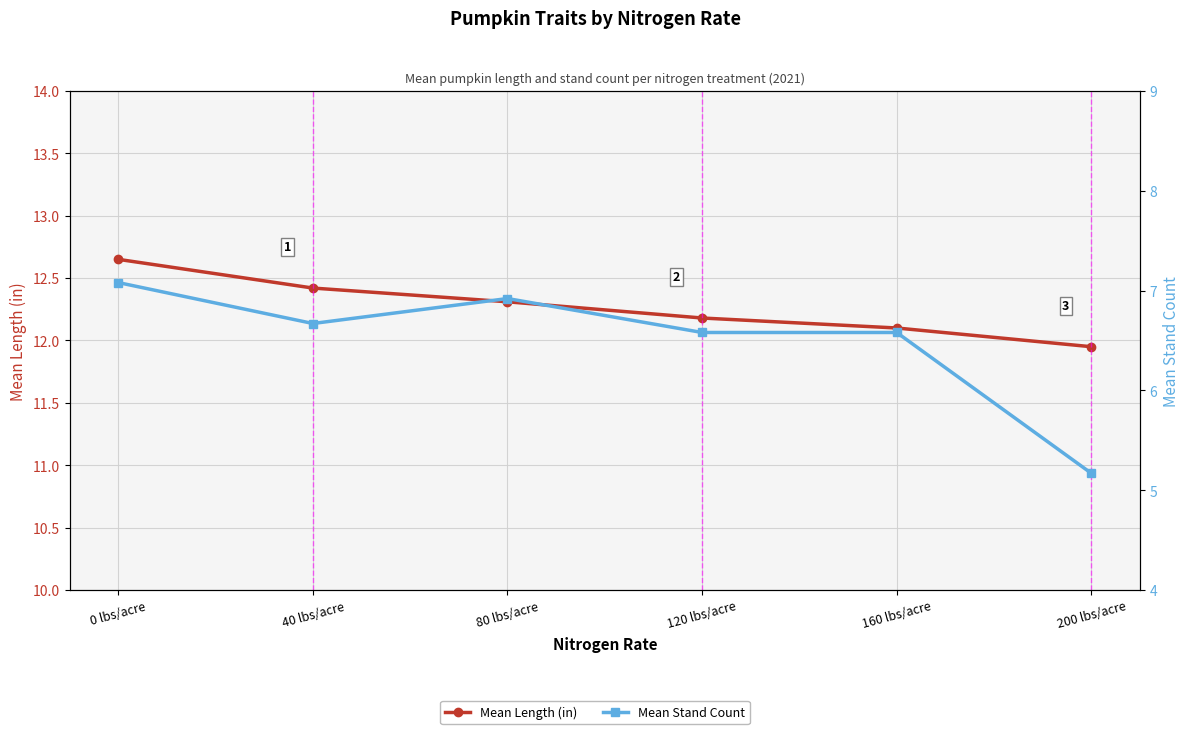

What is the sum of all Mean Stand Count values?

39.0